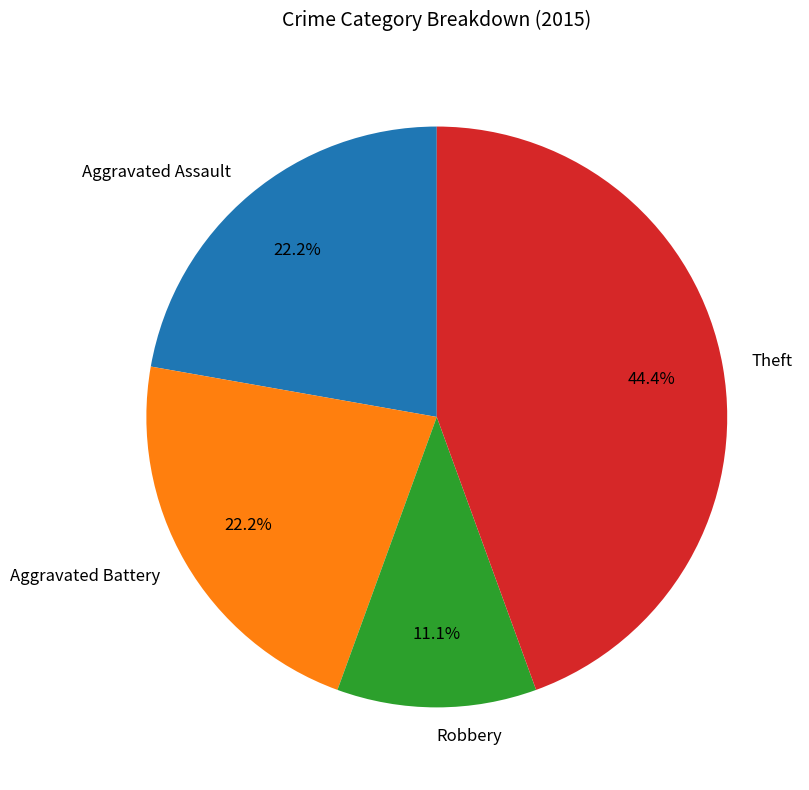

Which has a higher value, Aggravated Battery or Robbery?

Aggravated Battery